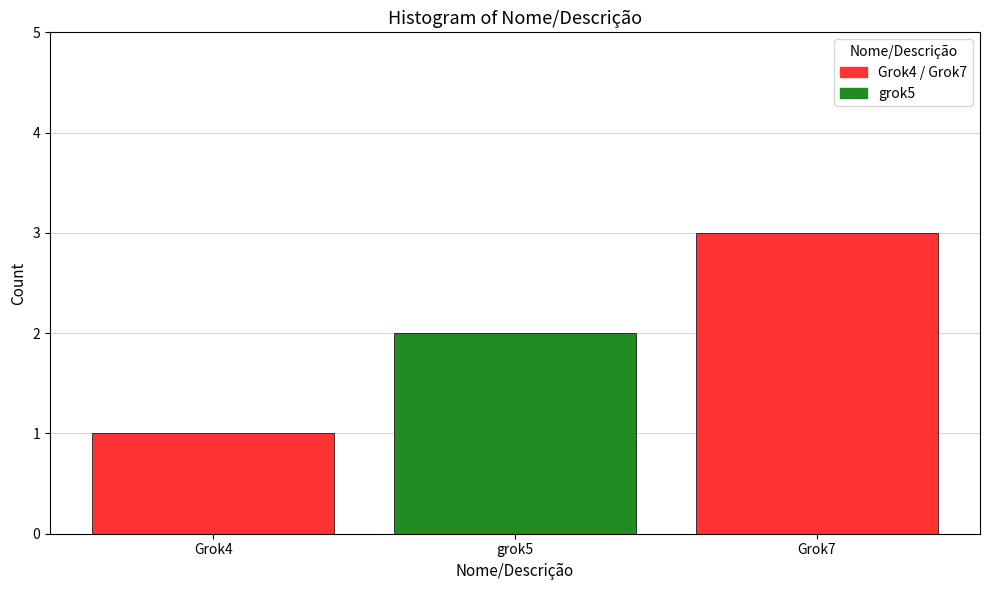

List the labels in order of value, smallest first.

Grok4, grok5, Grok7